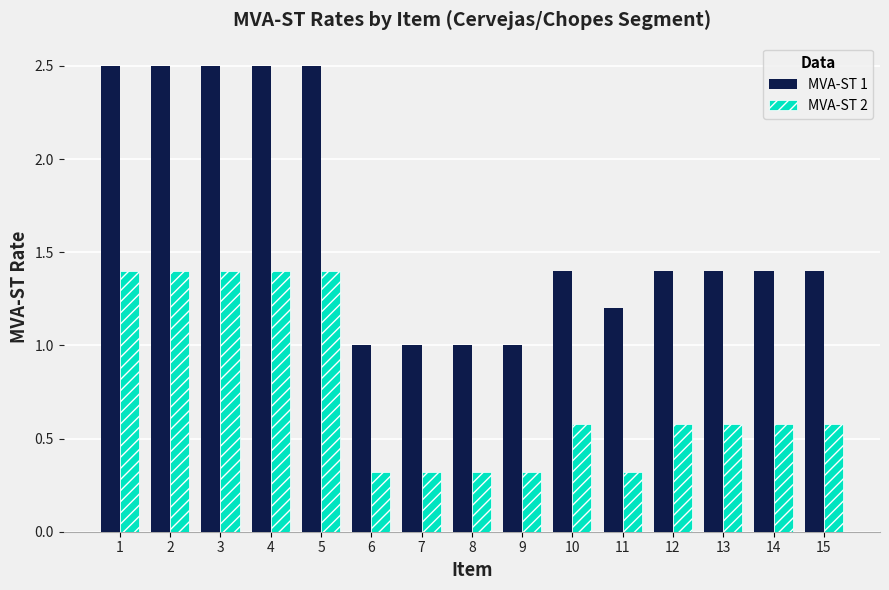

Is it true that MVA-ST 2 equals 0.3 at 6?

True